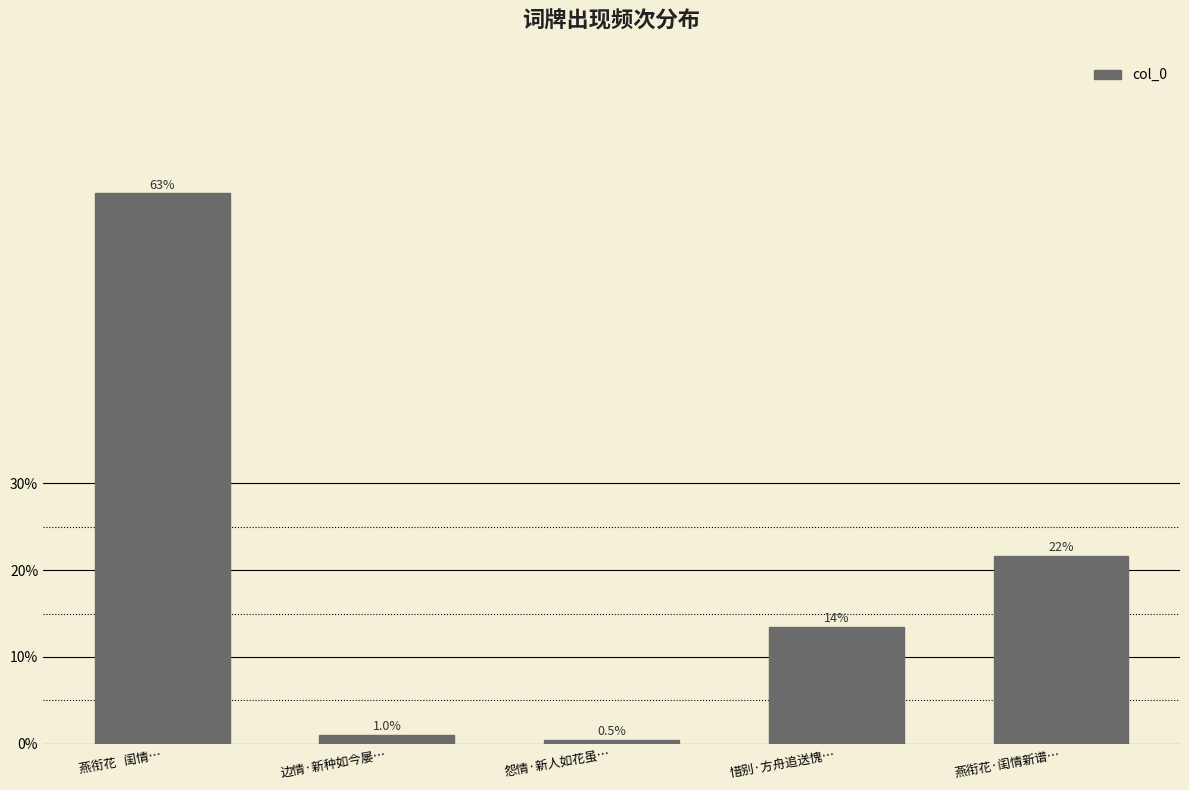

Reading right to left, list all the values displayed in this chart.

0.2	0.1	0.0	0.0	0.6